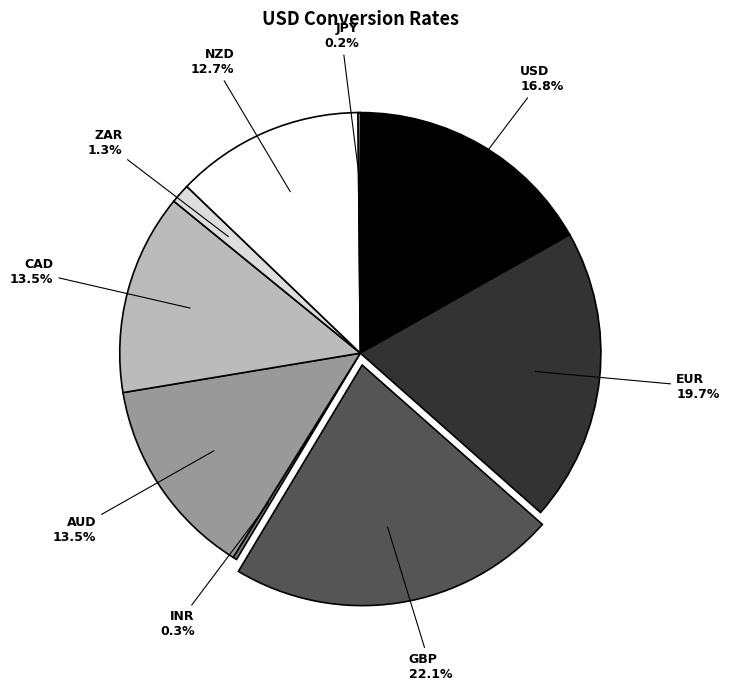

Which slice is the largest?

GBP